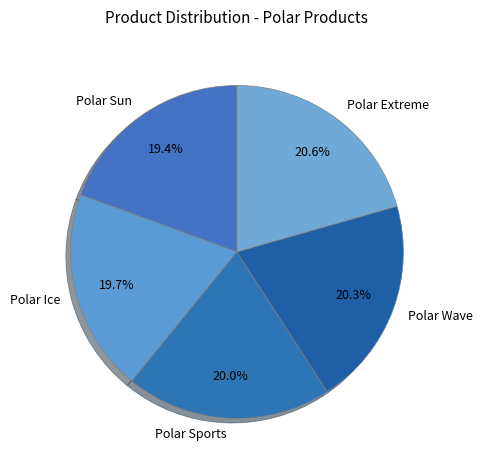

The Polar Wave slice represents 20% of the pie. True or false?

True